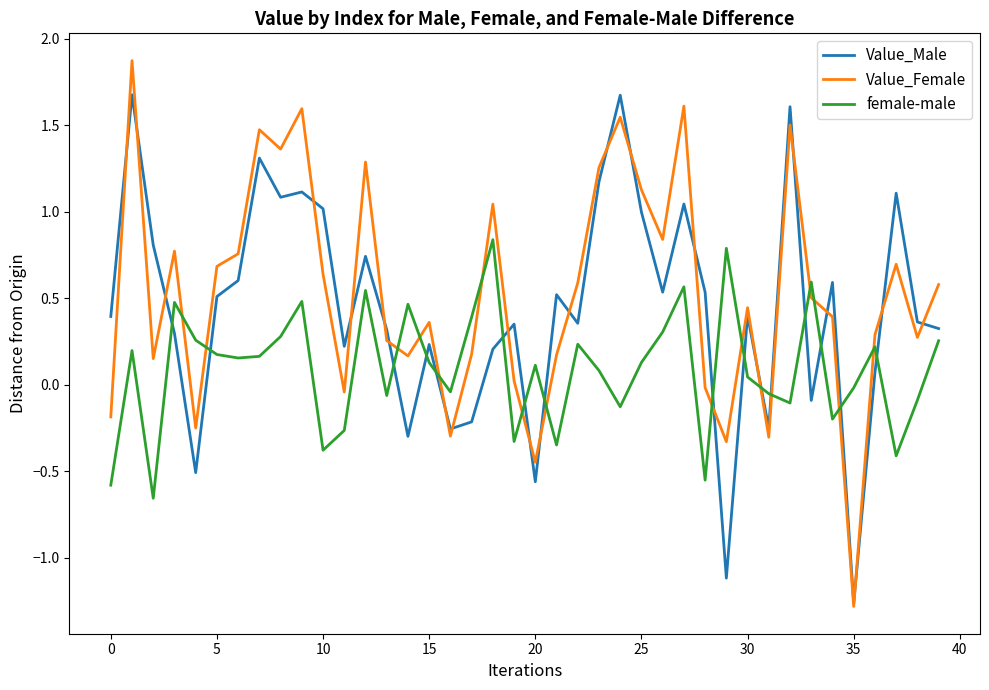

How many lines are shown in the chart?

3